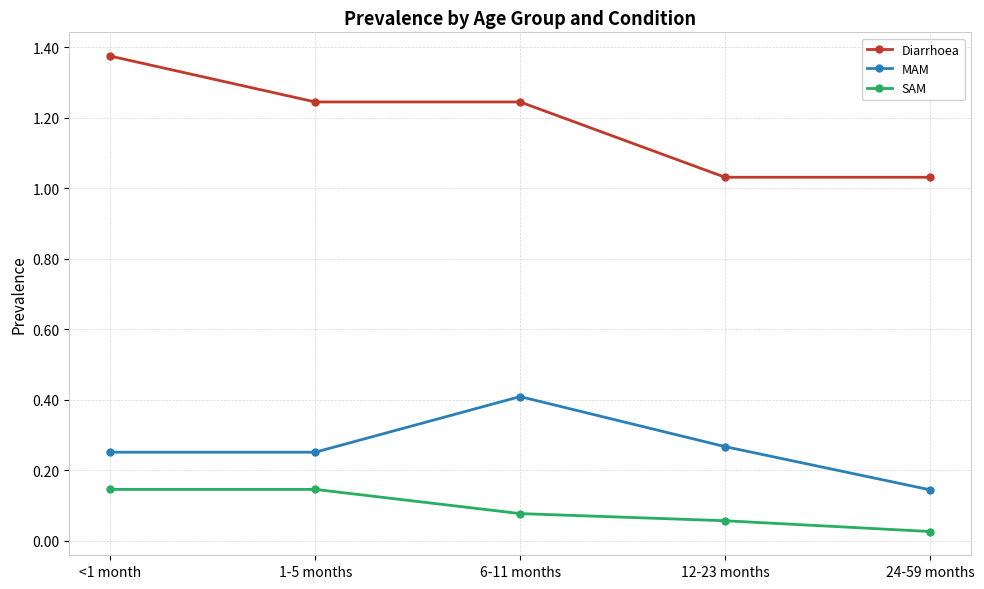

What is the maximum value for MAM?

0.4